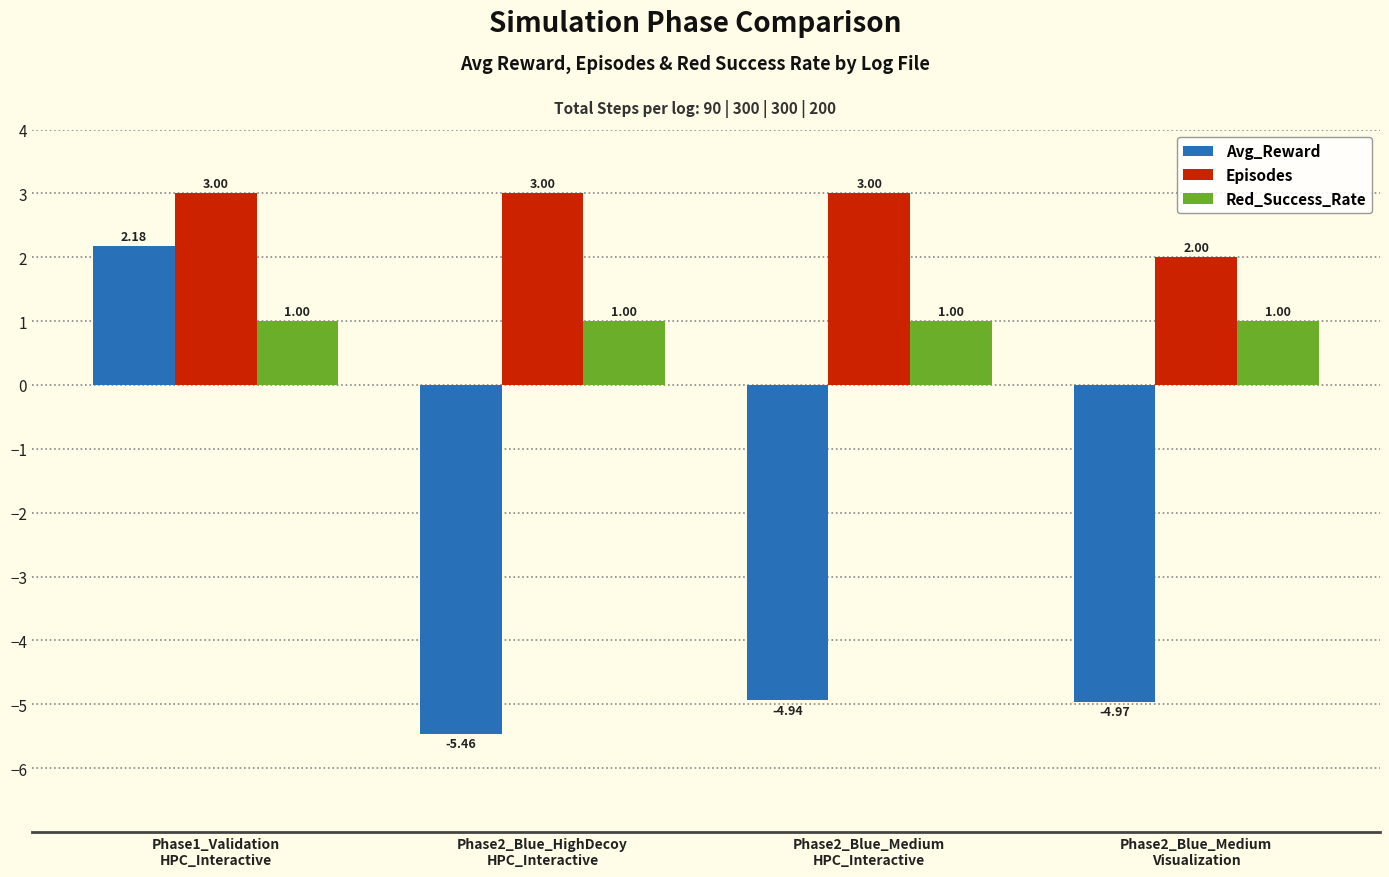

Which series has the largest total across all categories?

Episodes